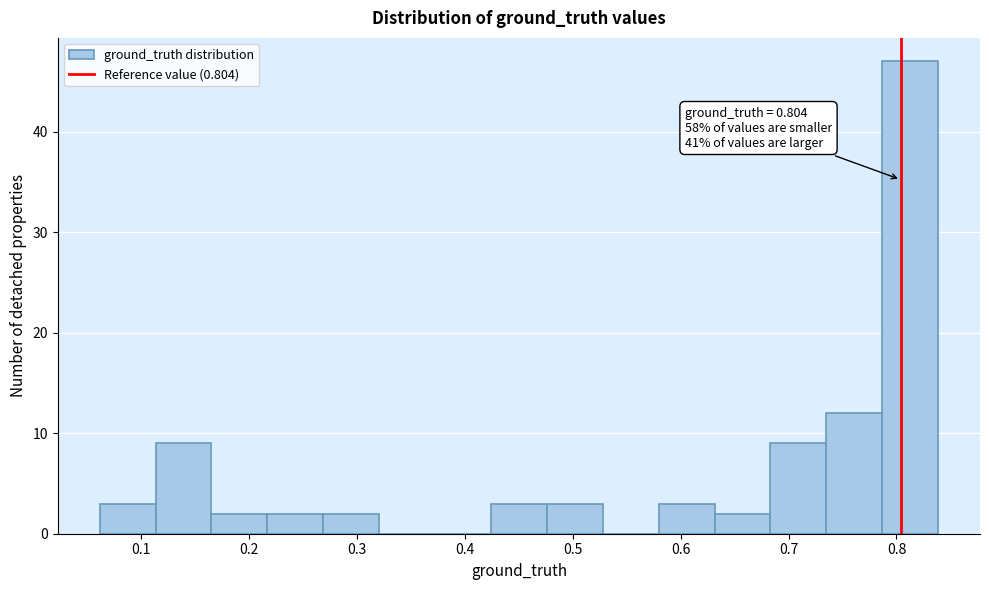

Which range on the x-axis has the tallest bar?

0.79 to 0.84